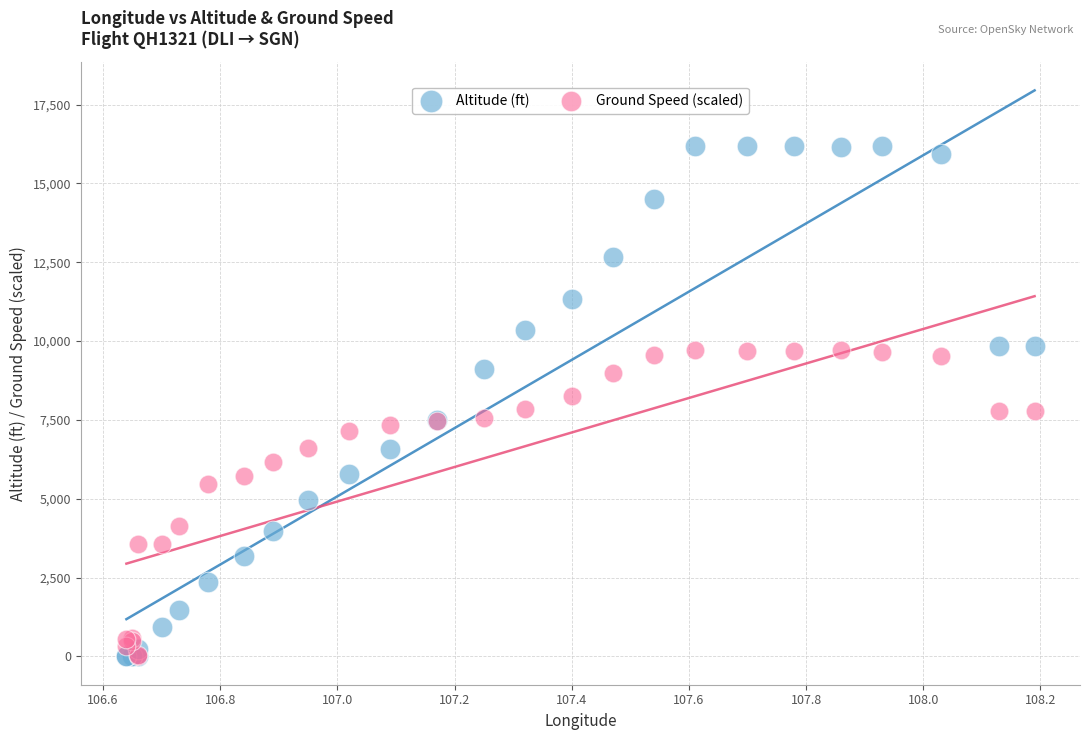

What are all the series names shown in the legend?

Altitude (ft), Ground Speed (scaled)